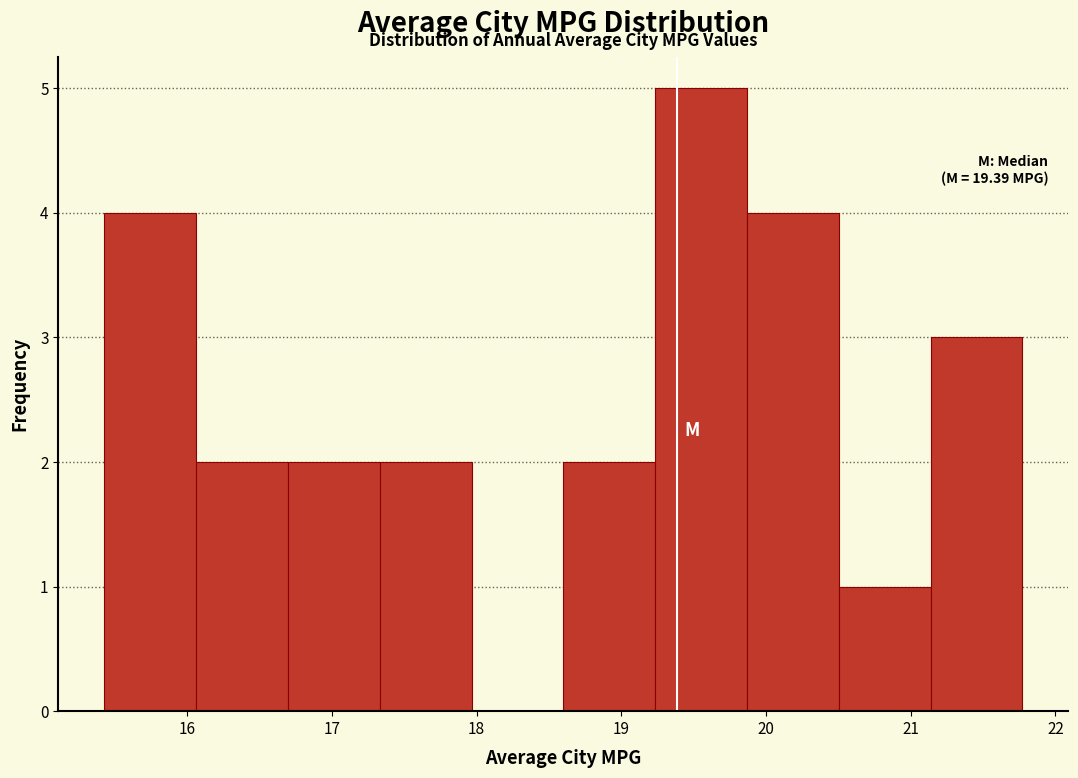

Which range on the x-axis has the tallest bar?

19.2 to 19.9